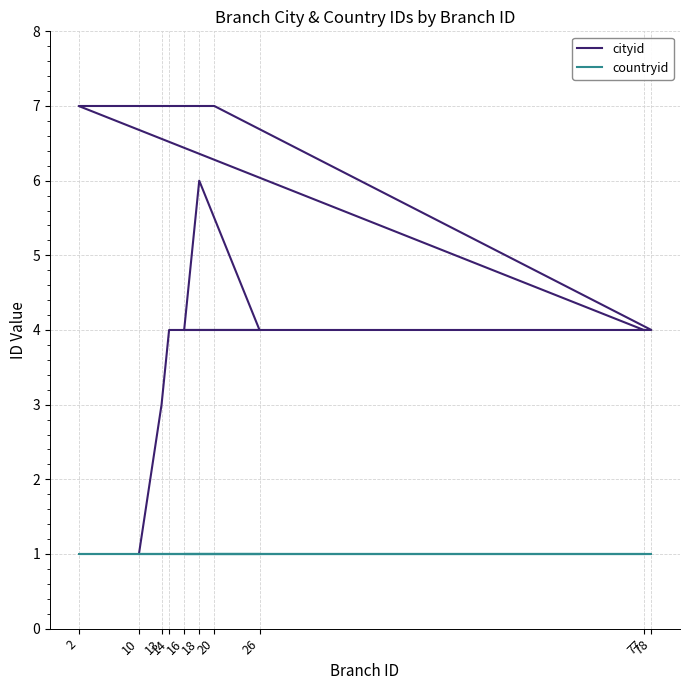

What value does the countryid series have at 13?

1